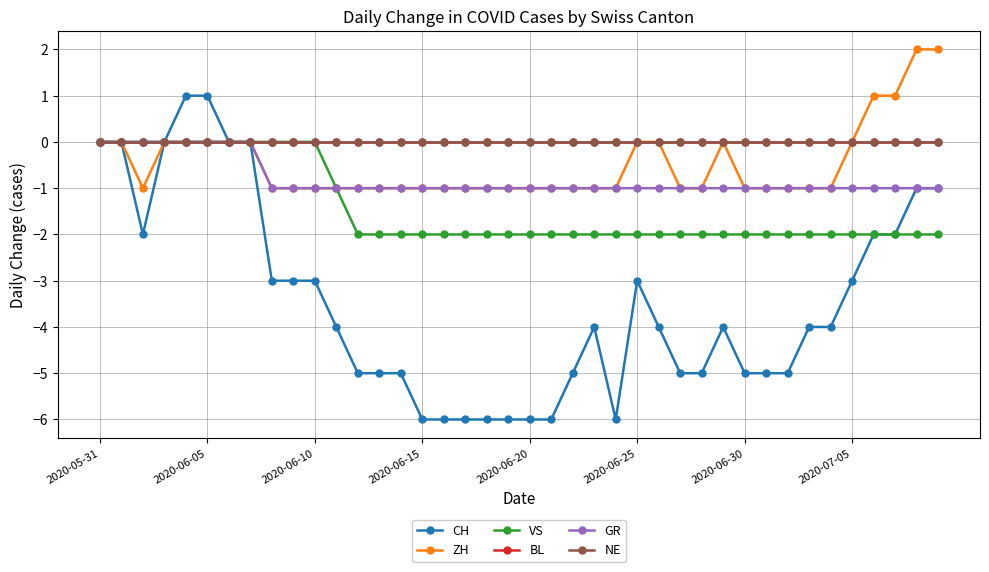

What is the label of the 22nd point from the left?

21